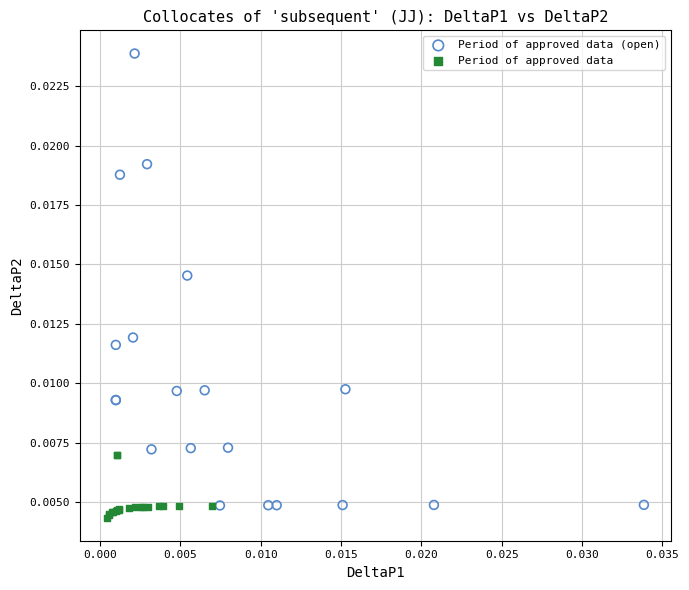

Which series contains the highest Y value?

Period of approved data (open)